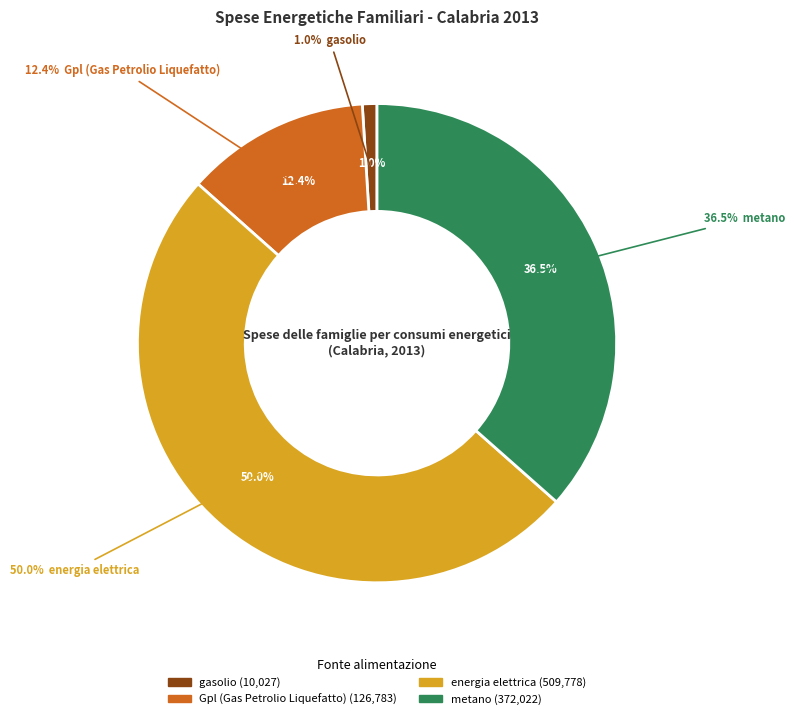

To the nearest percent, what is the average slice percentage?

25%